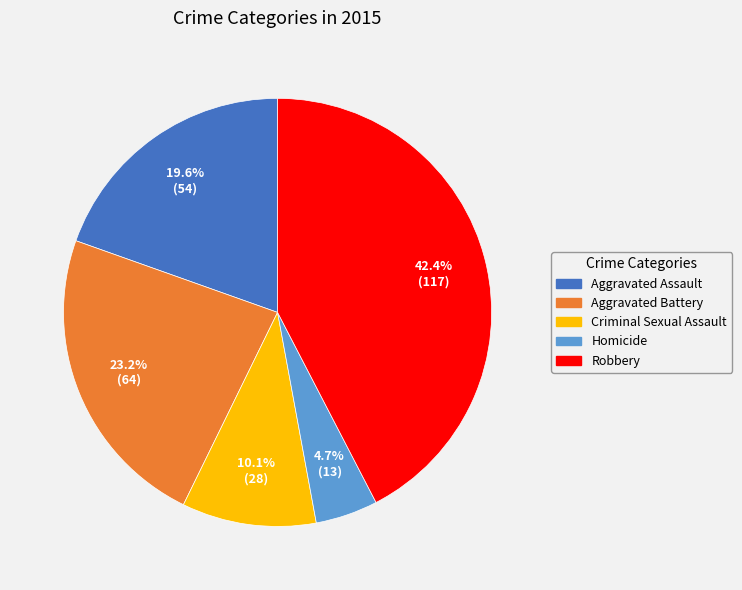

Does any single category account for the majority?

No